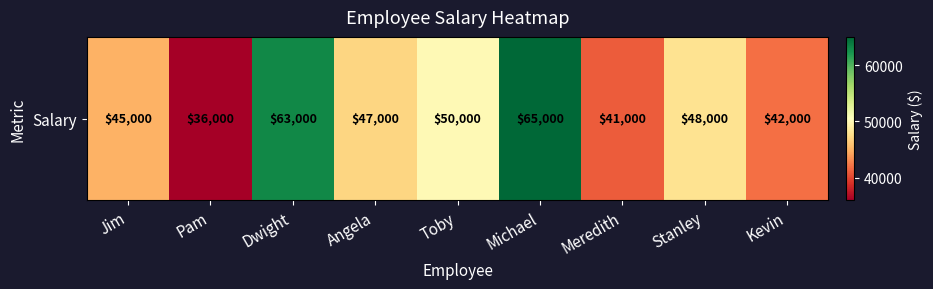

Reading left to right, list all the values displayed in this chart.

45000	36000	63000	47000	50000	65000	41000	48000	42000